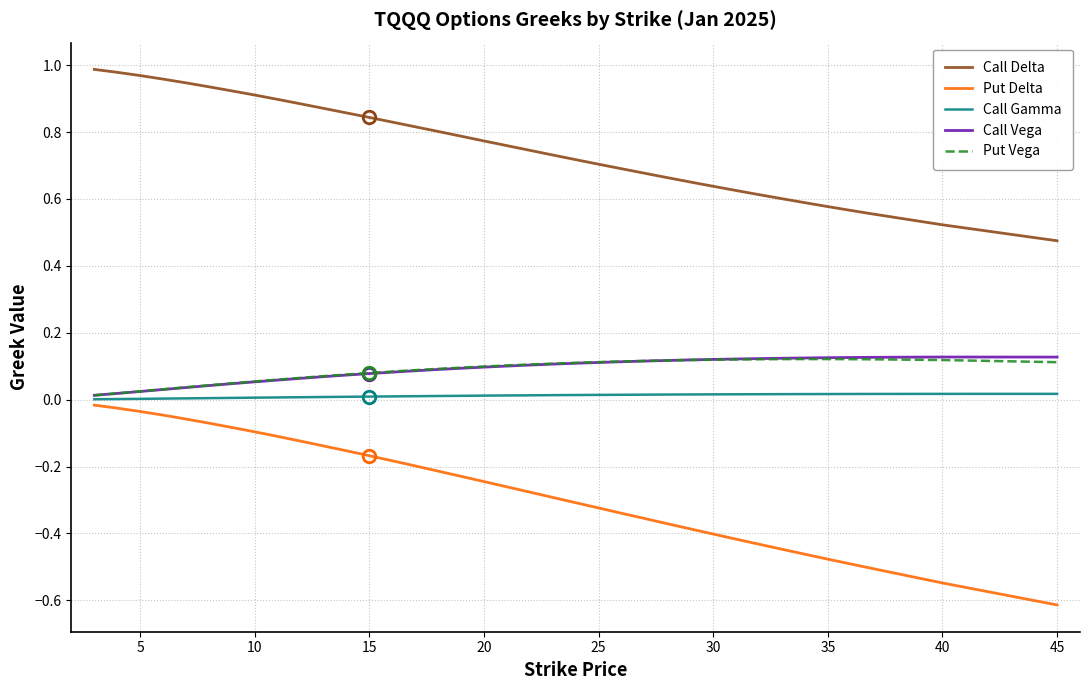

How many distinct data groups are displayed?

5